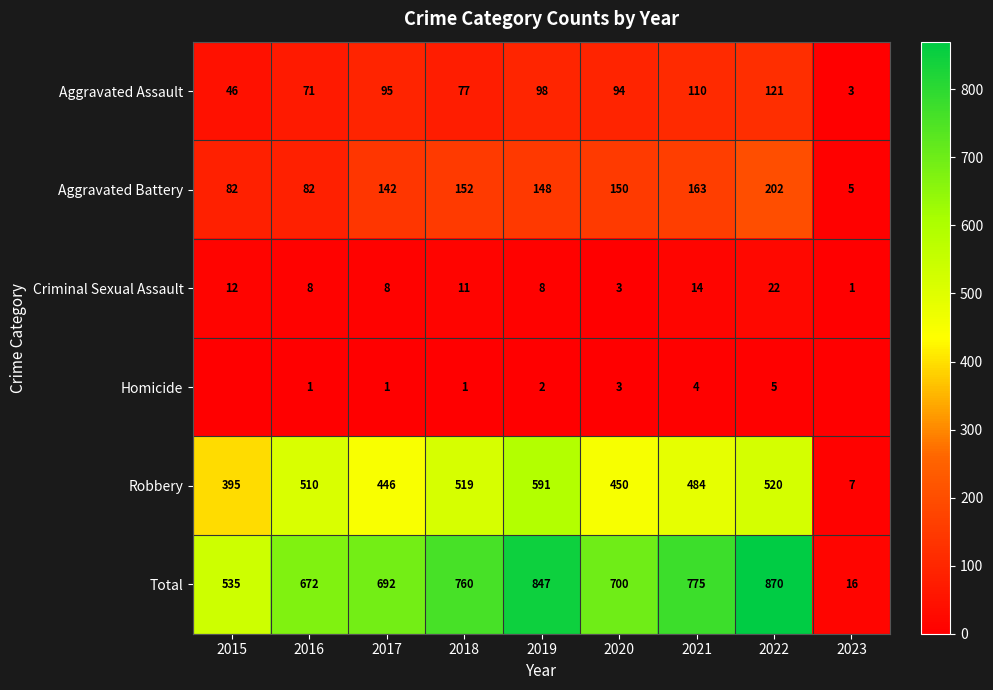

What is the minimum value for Aggravated Battery?

5